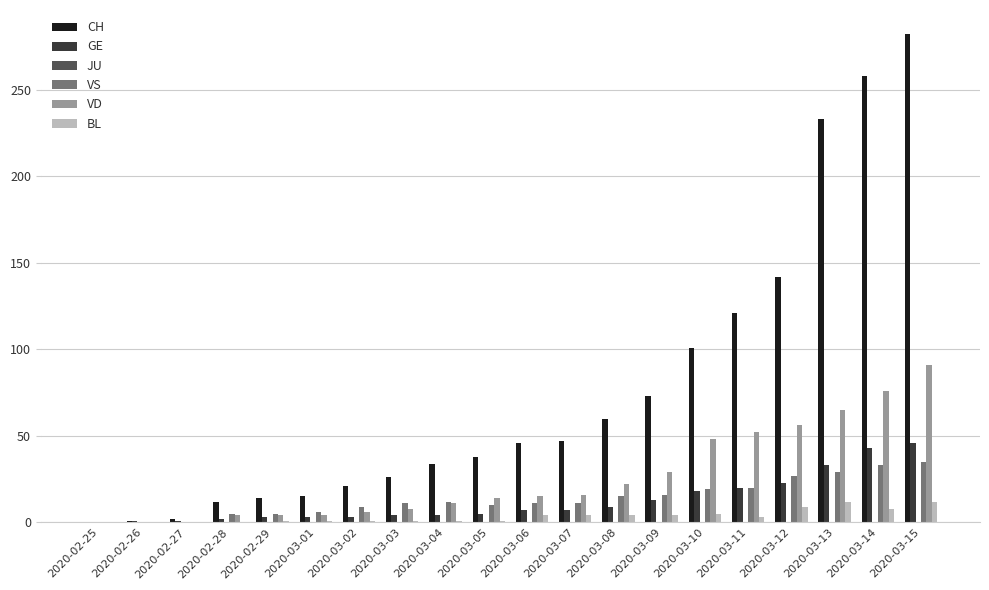

How many groups of bars are there?

20